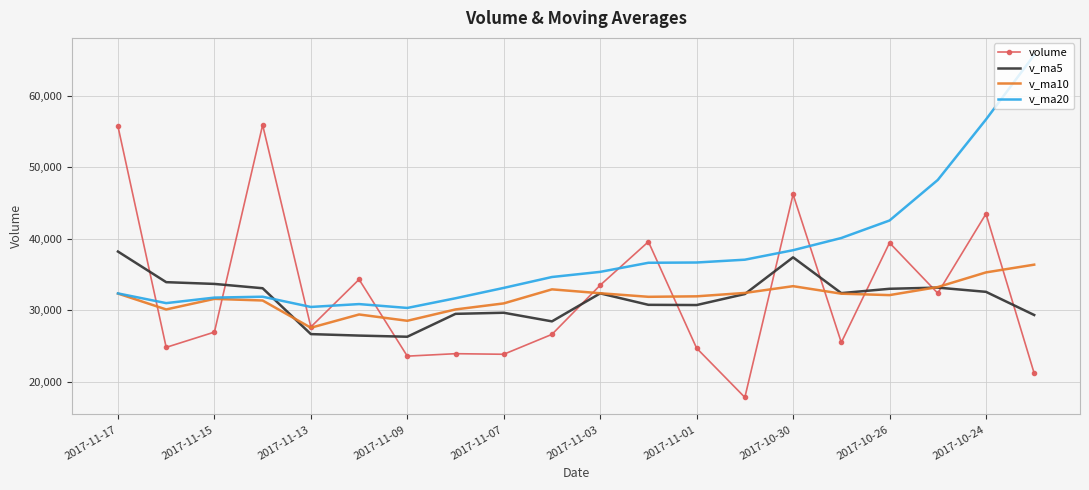

True or false: v_ma20 has more than 0 interior local peaks.

True